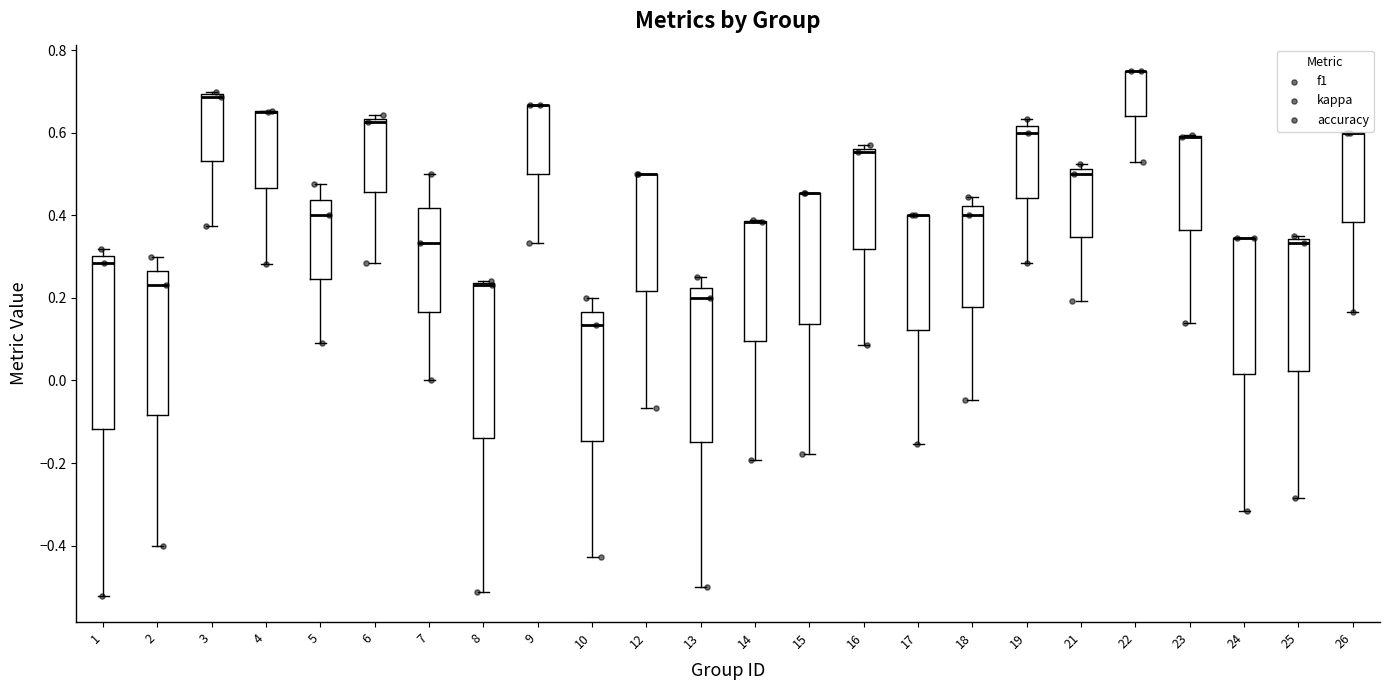

Where is the upper edge of the box at x = 9 on the y-axis? The values are not printed on the chart, so give them approximately, as read against the axis.

0.66